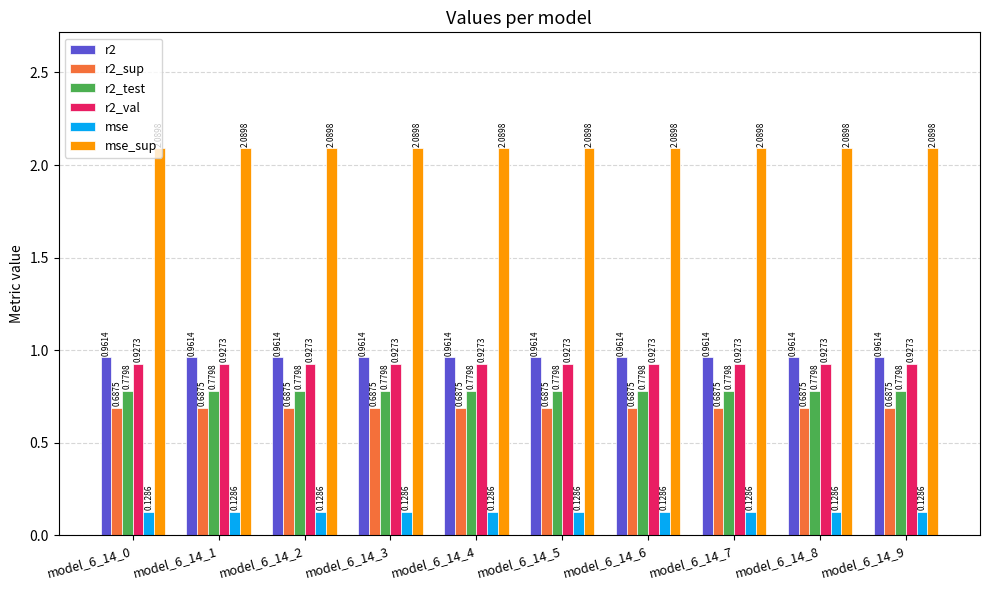

Rank the series by their maximum value, from highest to lowest.

mse_sup, r2, r2_val, r2_test, r2_sup, mse